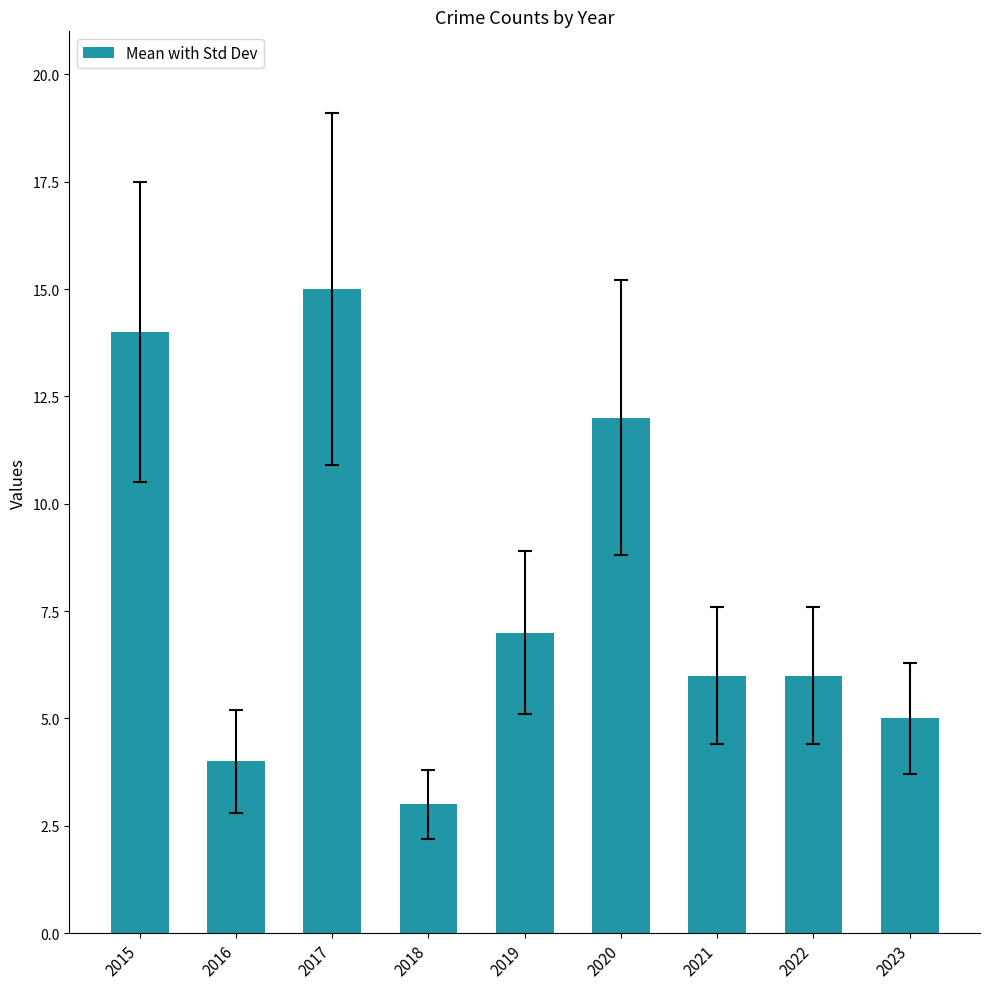

What is the maximum value shown in the chart?

15